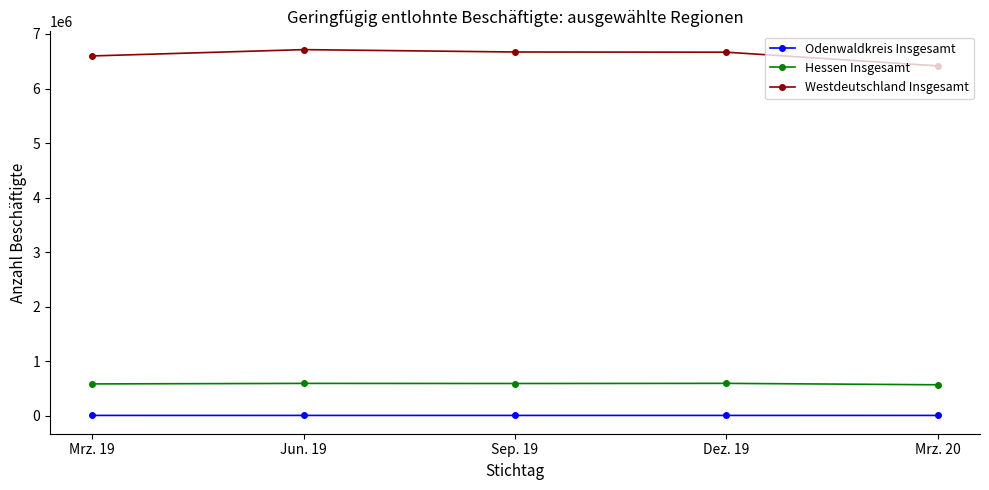

True or false: Odenwaldkreis Insgesamt has more than 0 points higher than both neighbors.

True